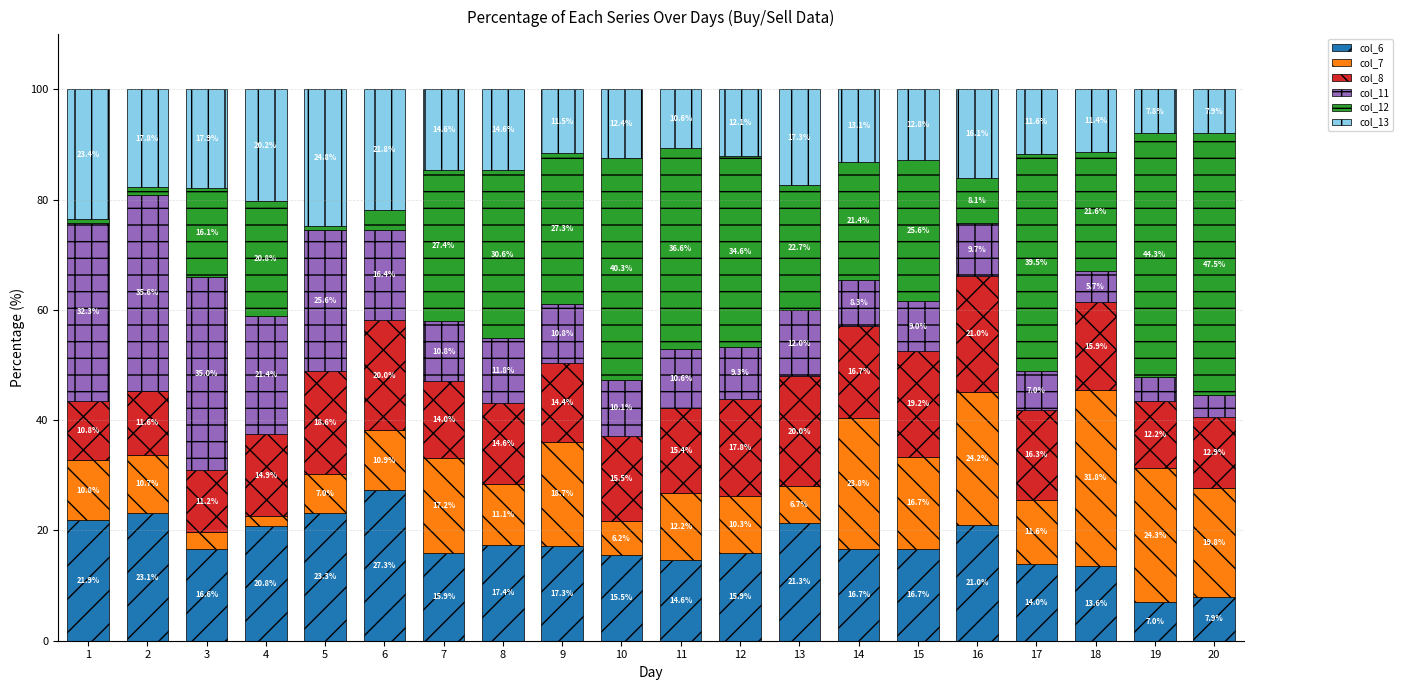

Where is col_6 nearest to the value 17?

9